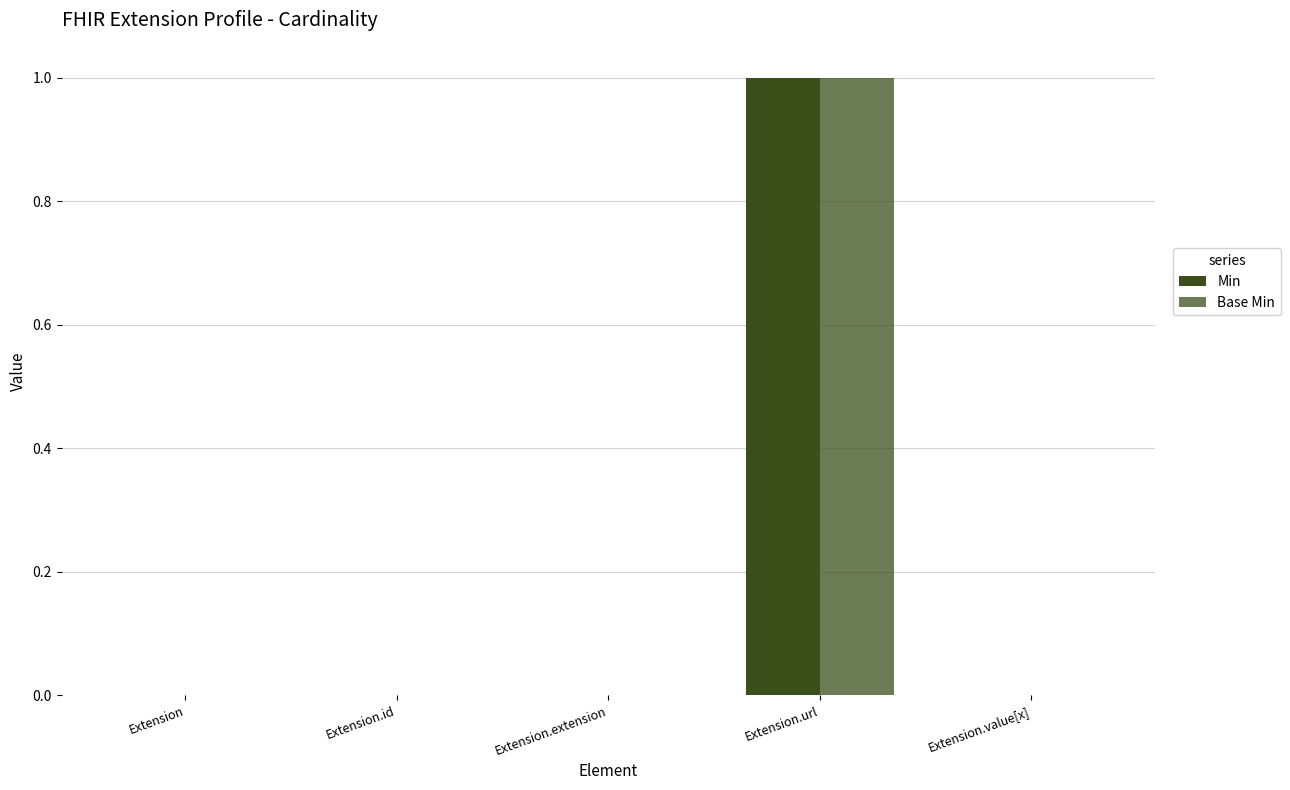

What is the label of the 4th bar from the left?

Extension.url